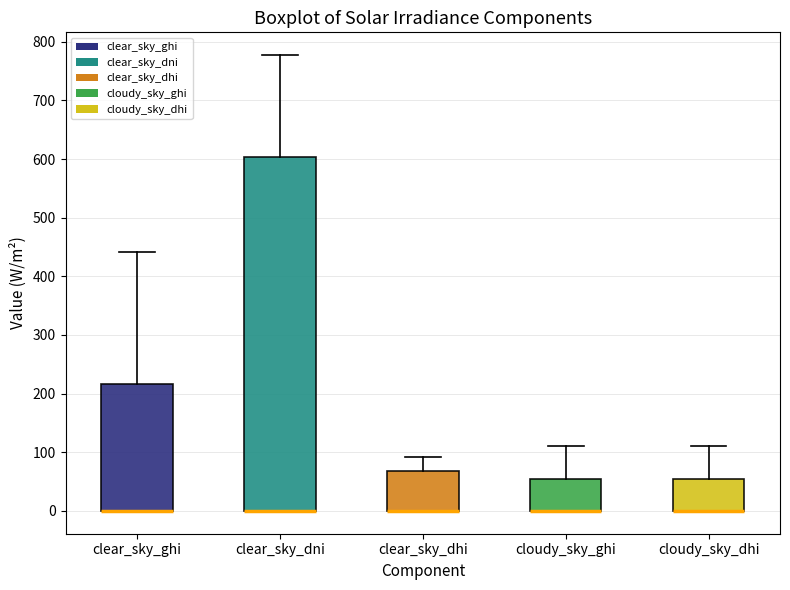

Reading left to right, transcribe this box plot: for each box, give where its median line is, the range the box spans, and where its two whiskers end, as read against the y-axis. The values are not printed on the chart, so give them approximately, as read against the axis.

clear_sky_ghi: median 0 (drawn on the box's lower edge), box 0 to 220, whiskers 0 to 440
clear_sky_dni: median 0 (drawn on the box's lower edge), box 0 to 600, whiskers 0 to 780
clear_sky_dhi: median 0 (drawn on the box's lower edge), box 0 to 70, whiskers 0 to 90
cloudy_sky_ghi: median 0 (drawn on the box's lower edge), box 0 to 50, whiskers 0 to 110
cloudy_sky_dhi: median 0 (drawn on the box's lower edge), box 0 to 50, whiskers 0 to 110